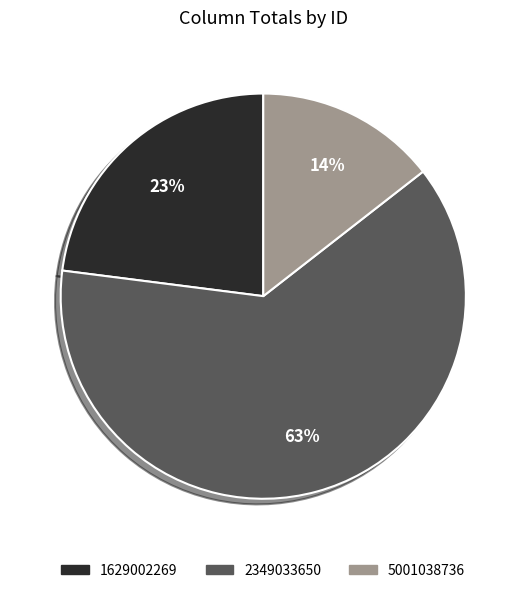

Do 2349033650 and 1629002269 together represent more than half of the pie?

Yes